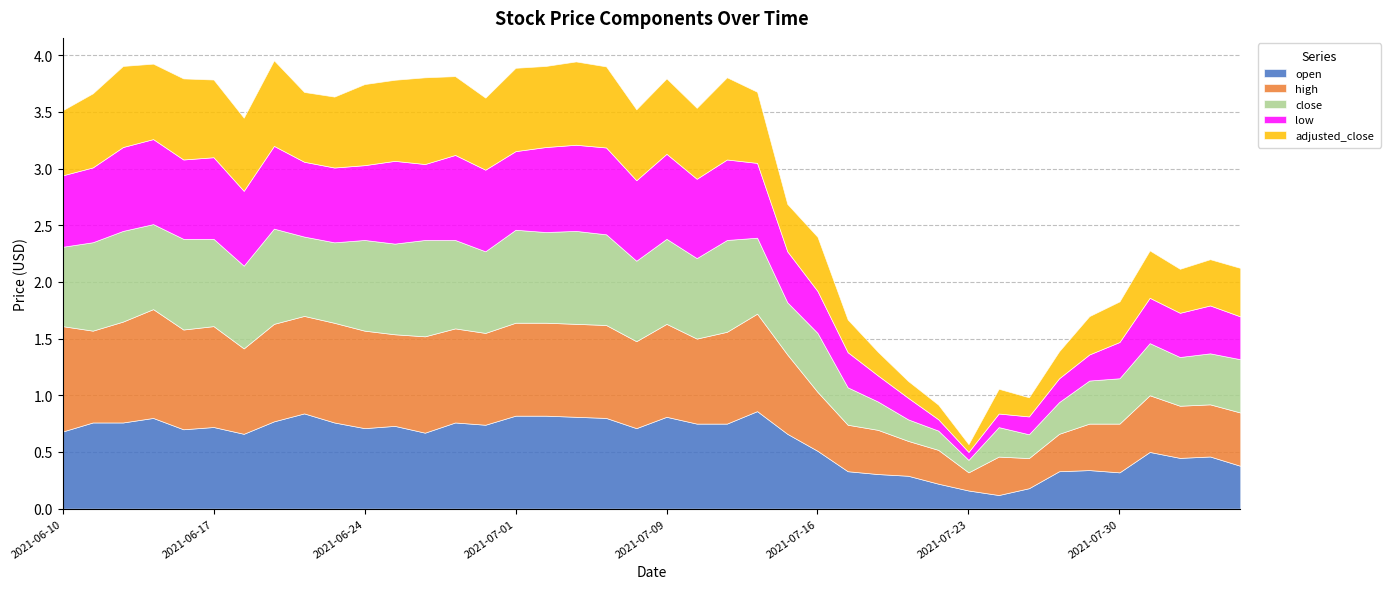

True or false: open and close intersect in this chart.

True